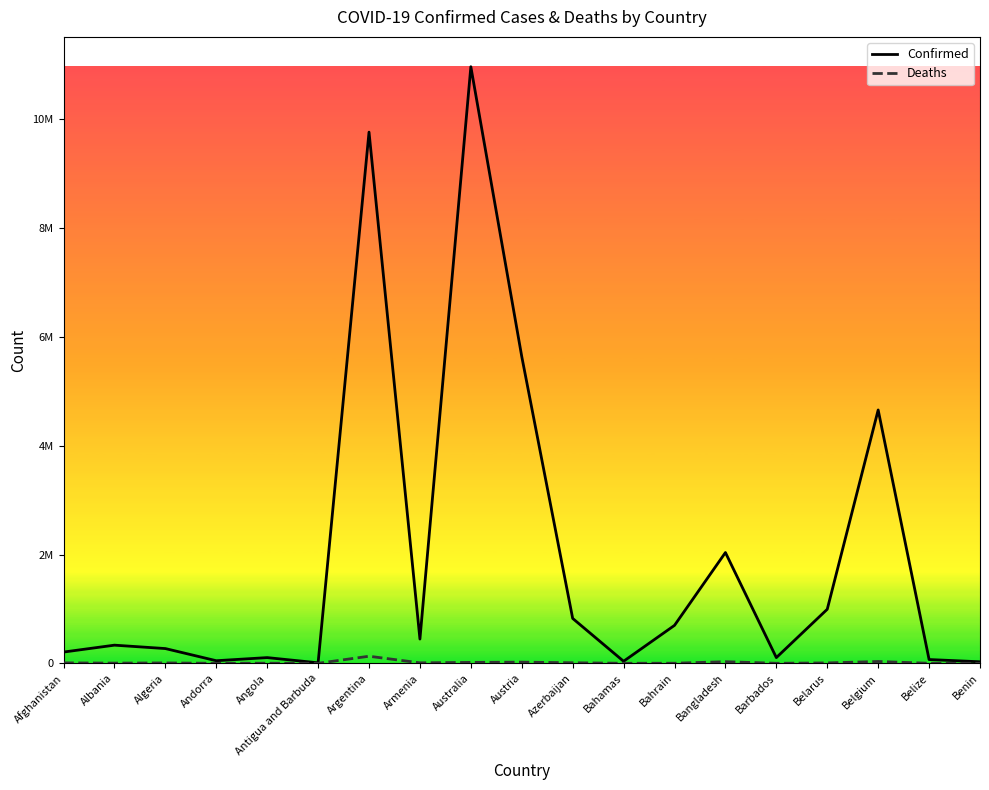

True or false: Confirmed and Deaths intersect in this chart.

False